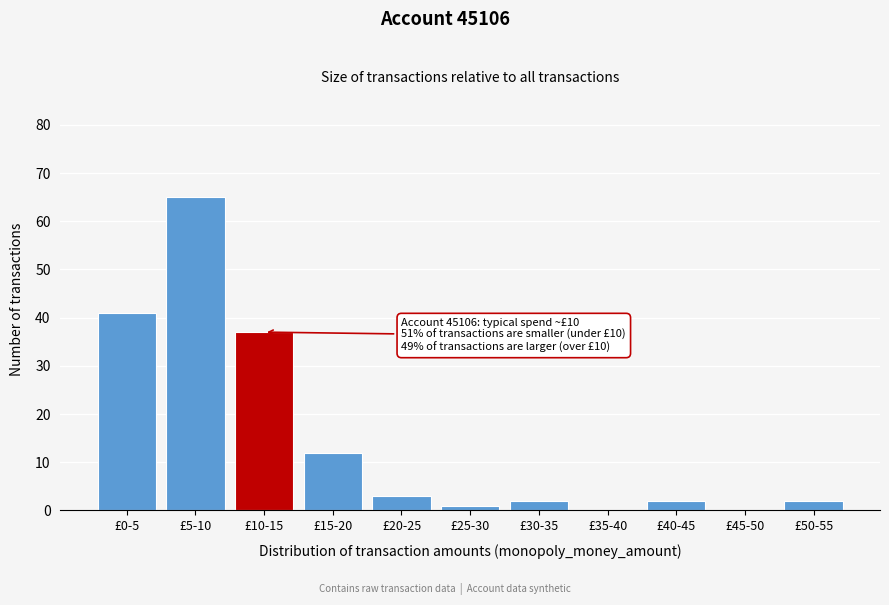

Reading right to left, extract all data points from this chart.

£50-55=2	£45-50=0	£40-45=2	£35-40=0	£30-35=2	£25-30=1	£20-25=3	£15-20=12	£10-15=37	£5-10=65	£0-5=41